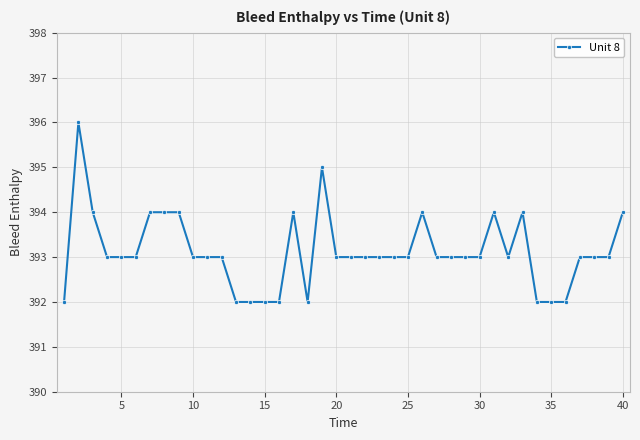

What is the difference between the maximum and second lowest values?

4